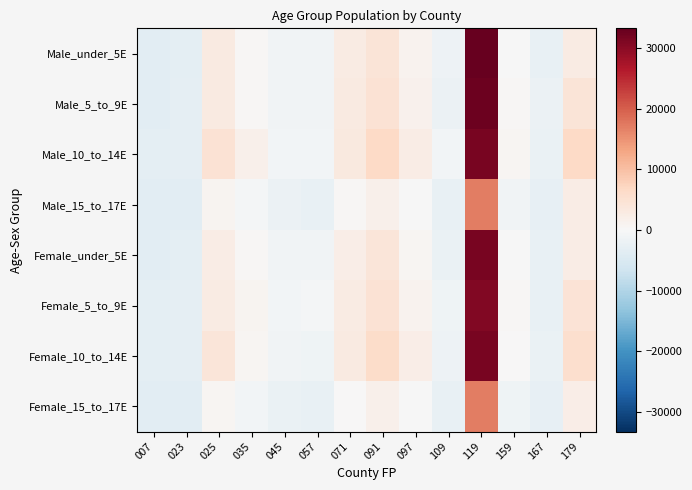

Which label corresponds to the largest value in the chart?

119